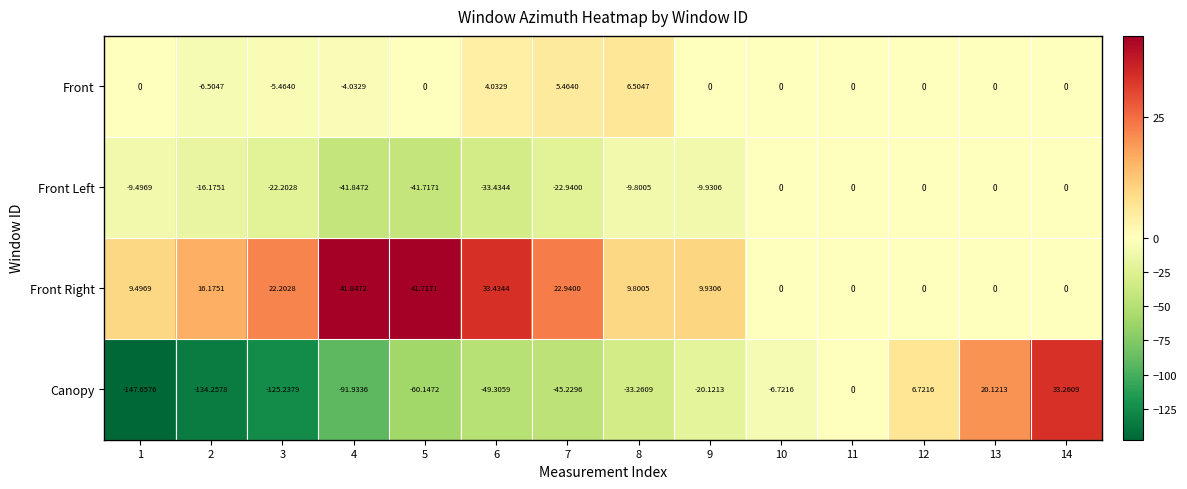

List the series in order of their overall mean, highest first.

Front Right, Front, Front Left, Canopy